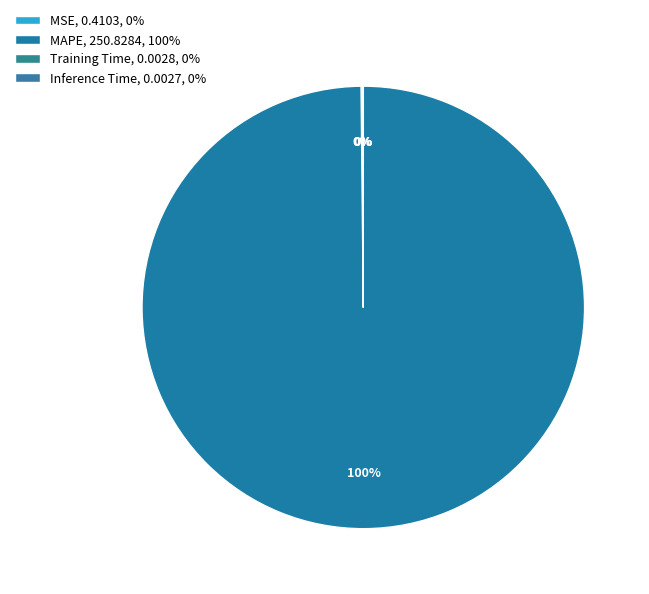

To the nearest percent, what is the difference between the largest and smallest slice percentages?

100%